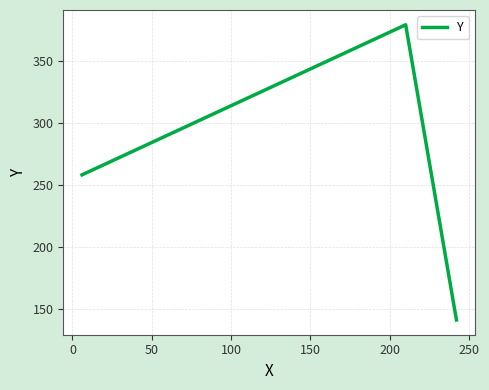

How many series are shown in this chart?

1